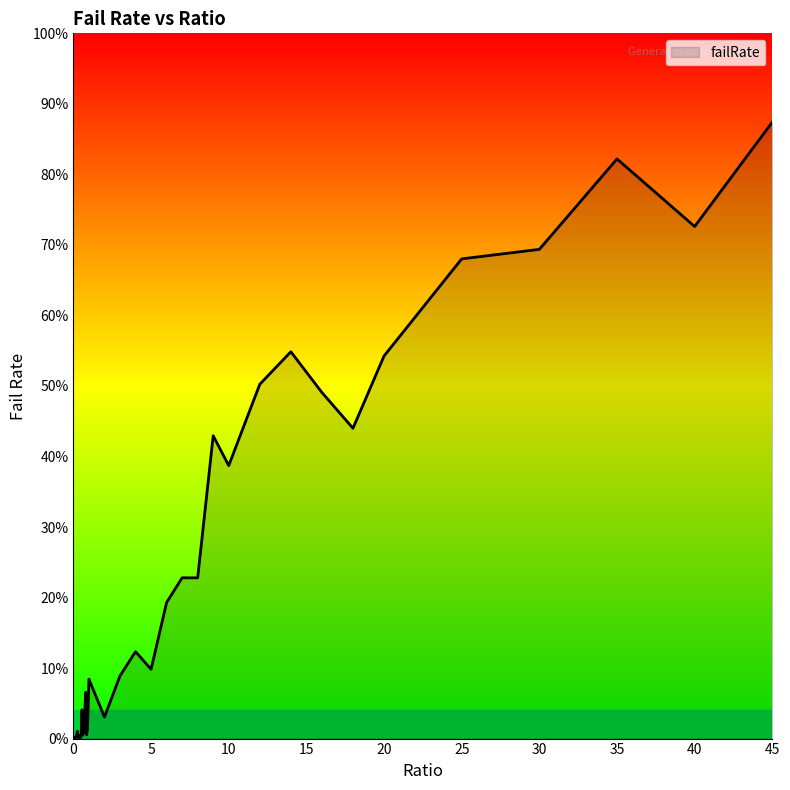

What is the label of the 19th point from the left?

0.9